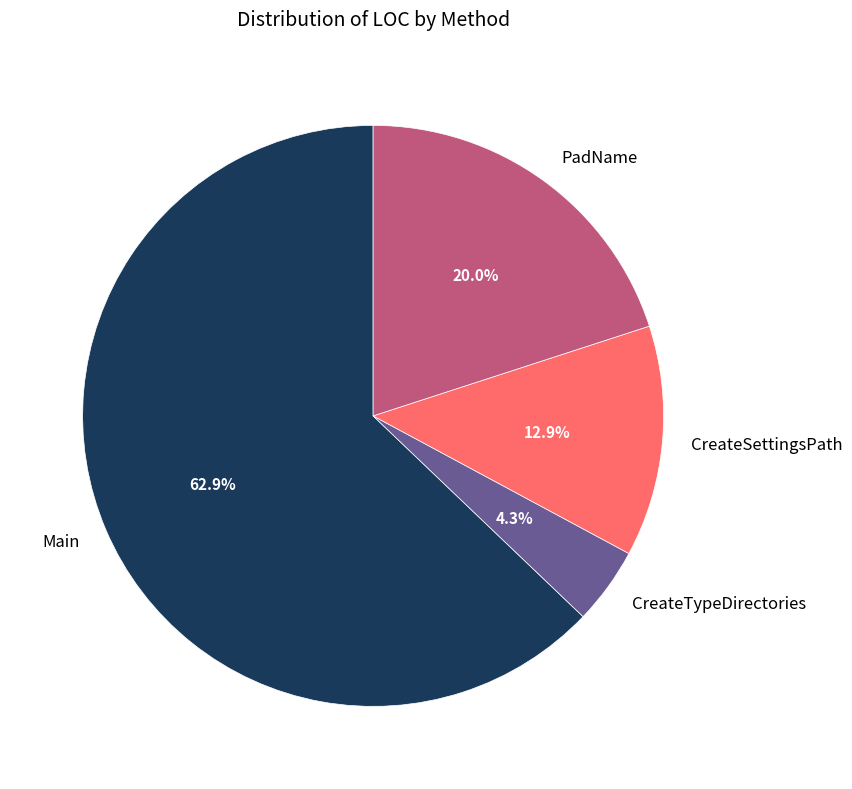

Is it true that PadName is 20% of the pie?

True